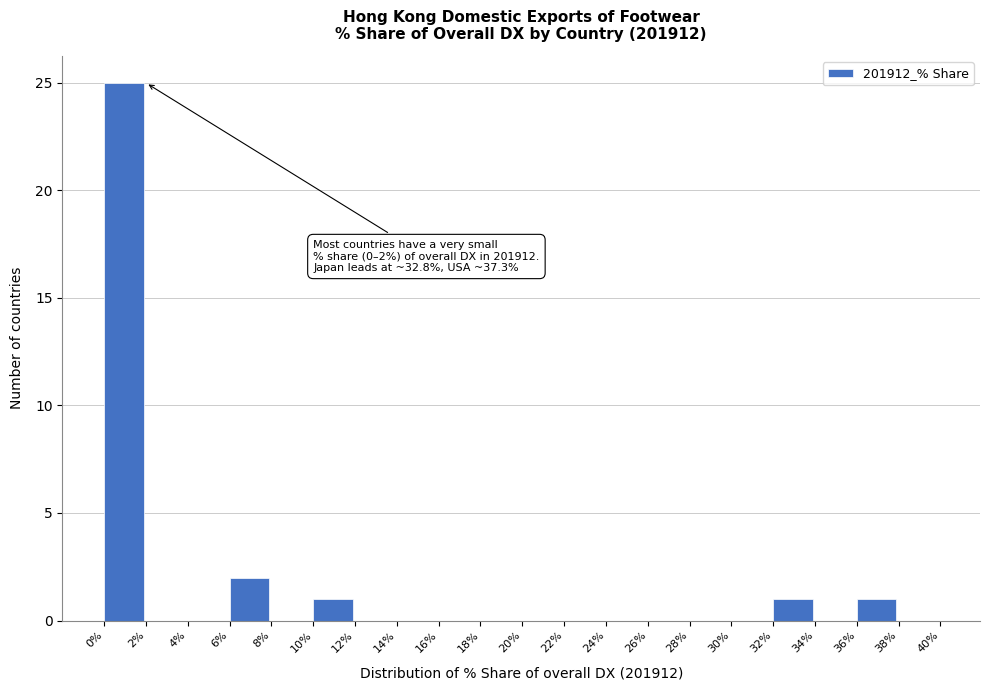

Over which range of the x-axis is the bar tallest?

0% to 2%